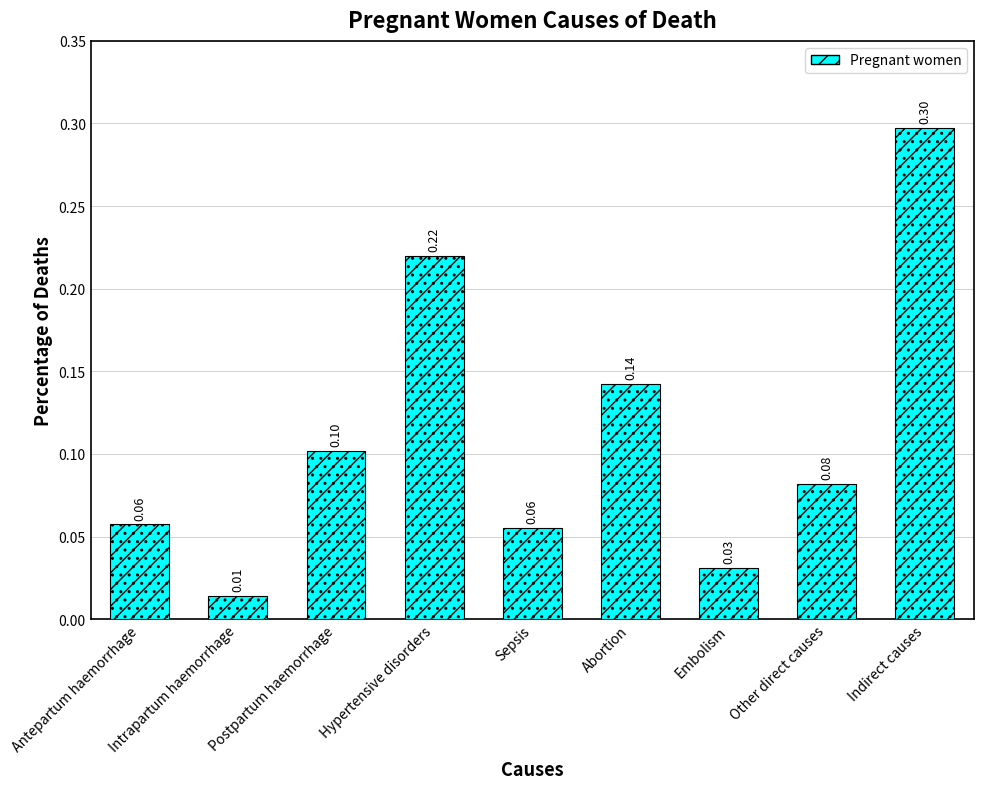

What is the difference between the maximum and second lowest values?

0.3